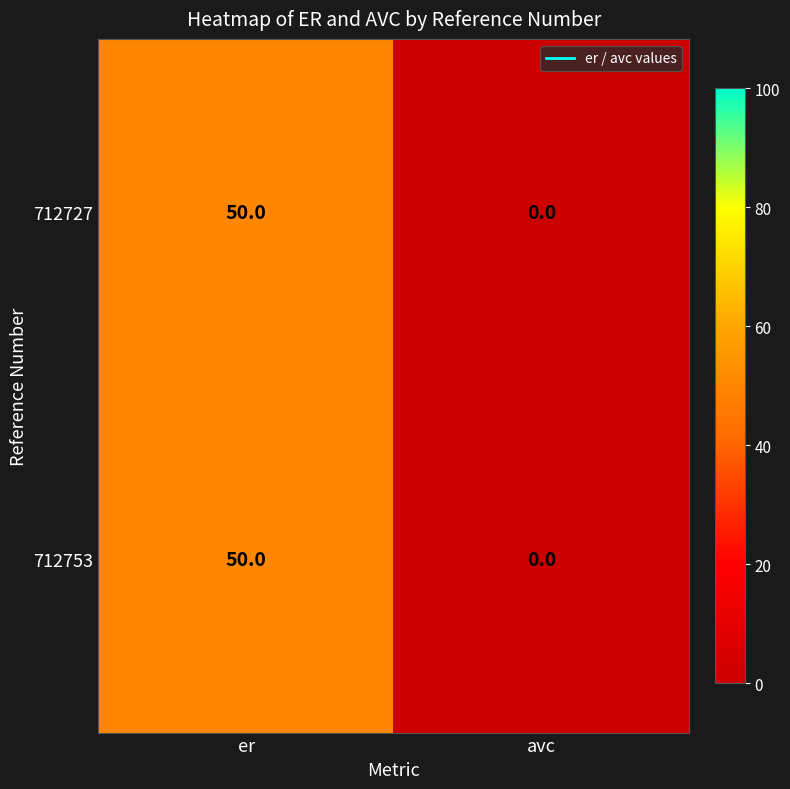

What is the difference between the maximum and minimum values in the 712753 series?

50